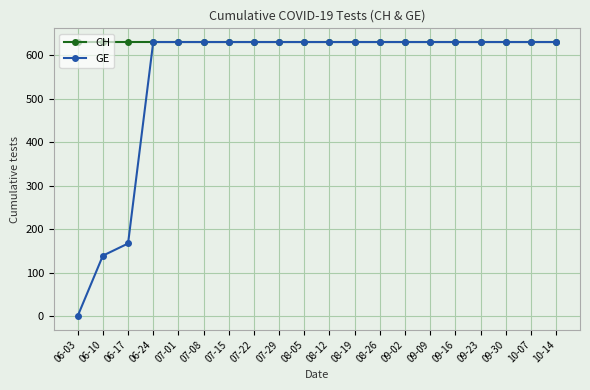

At which label does GE reach its minimum?

06-03